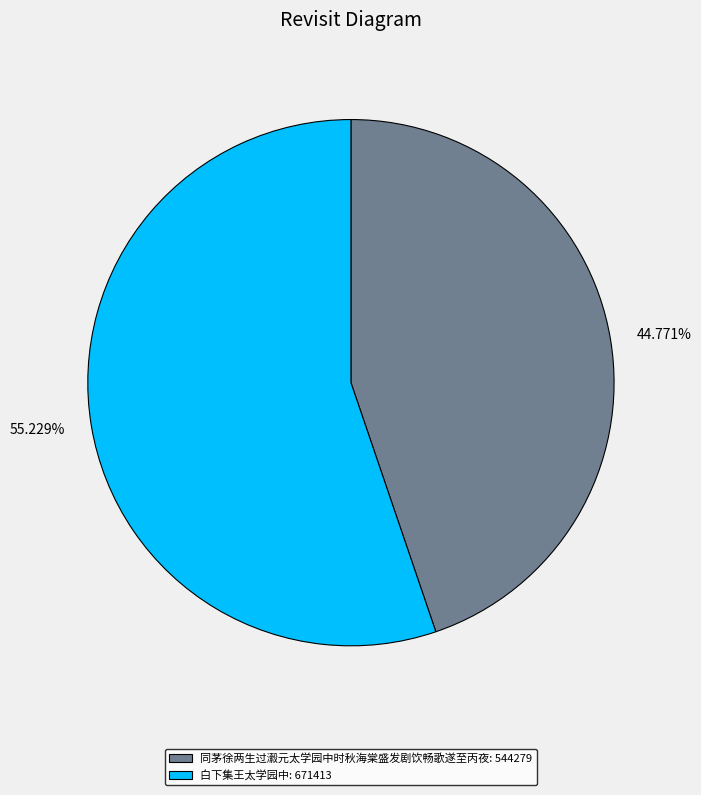

Approximately how many times larger is the value at 白下集王太学园中 compared to 同茅徐两生过瀫元太学园中时秋海棠盛发剧饮畅歌遂至丙夜?

1.2